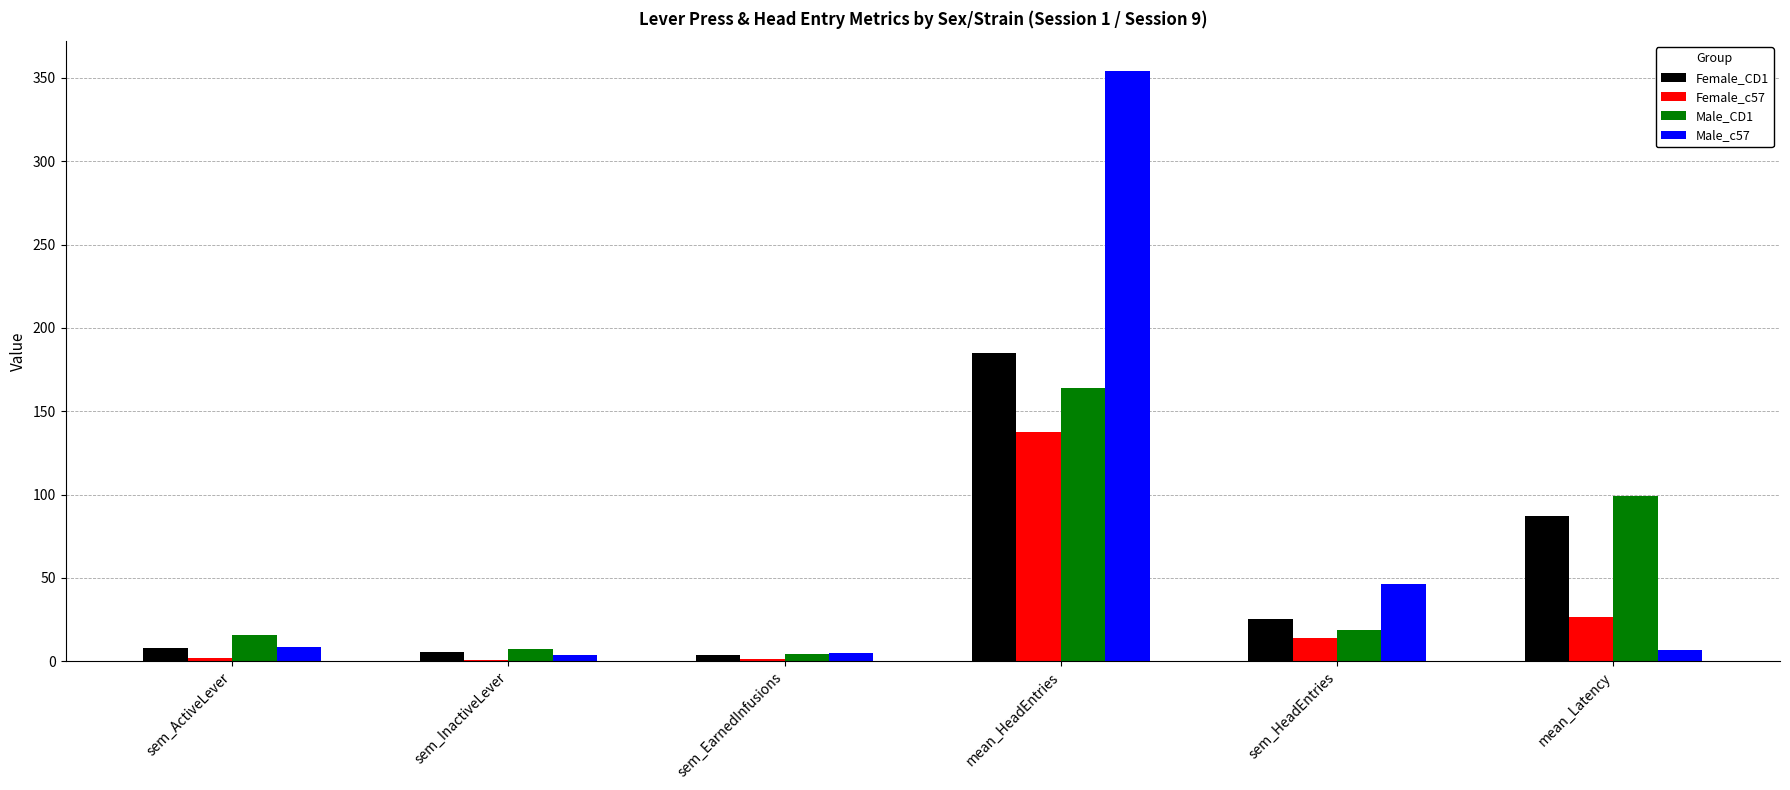

At which label is Female_c57 closest to 69?

mean_Latency